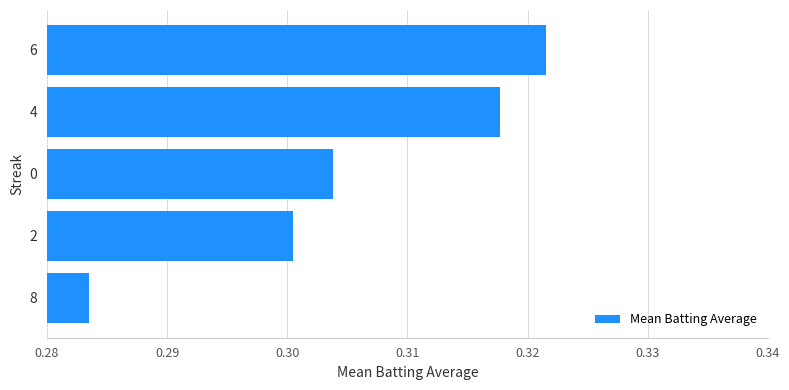

Which label corresponds to the smallest value in the chart?

8